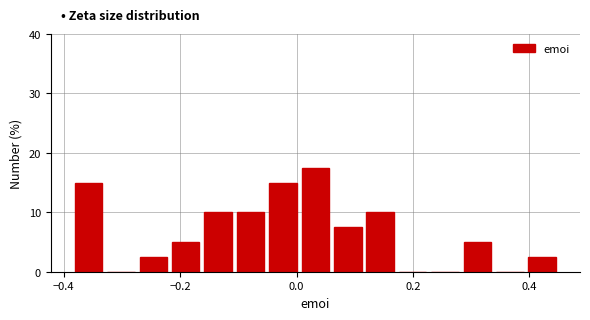

Read against the x-axis, roughly where is the centre of the tallest bar?

0.04